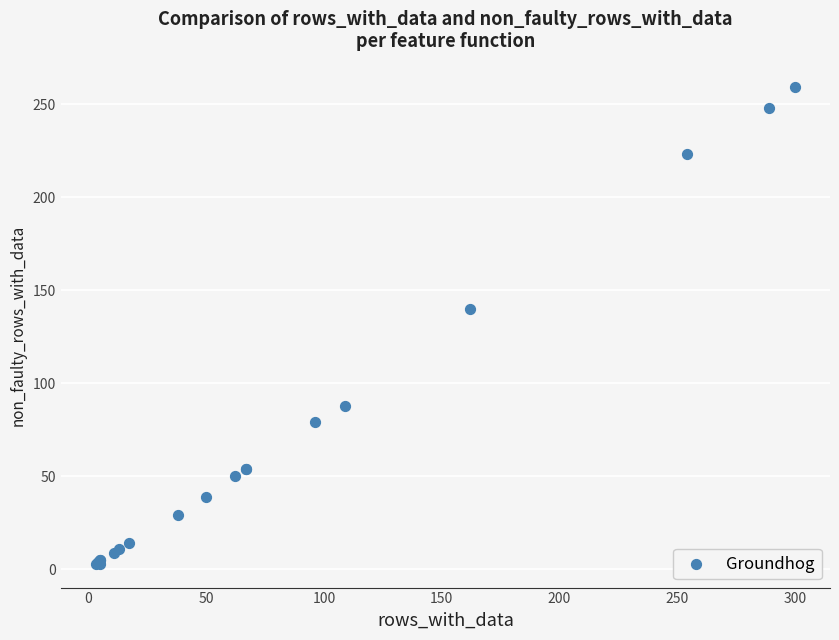

What Y value in the scatter plot is closest to 131?

140